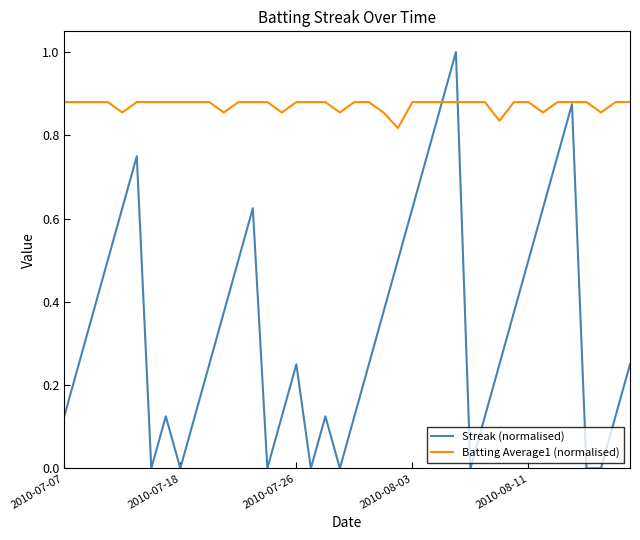

What is the greatest value displayed?

1.0